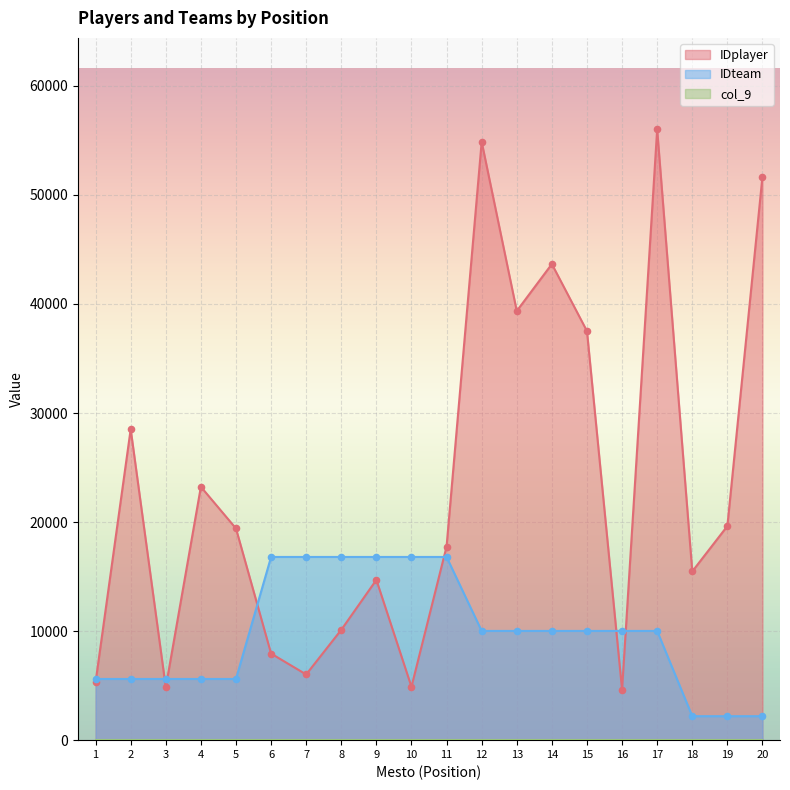

Is the value of IDteam at 19 greater than the value of IDplayer at 4?

No